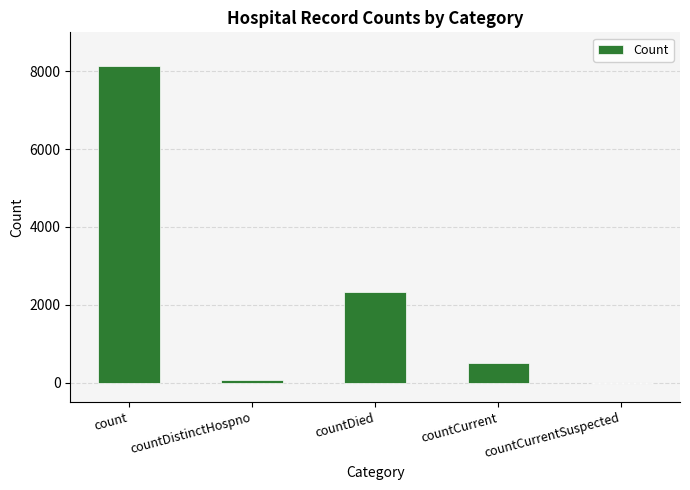

What is the sum of all values?

11066